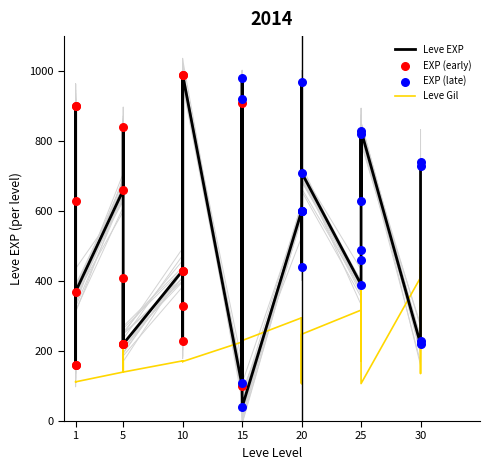

Which series has the largest Y range (max minus min)?

Leve EXP